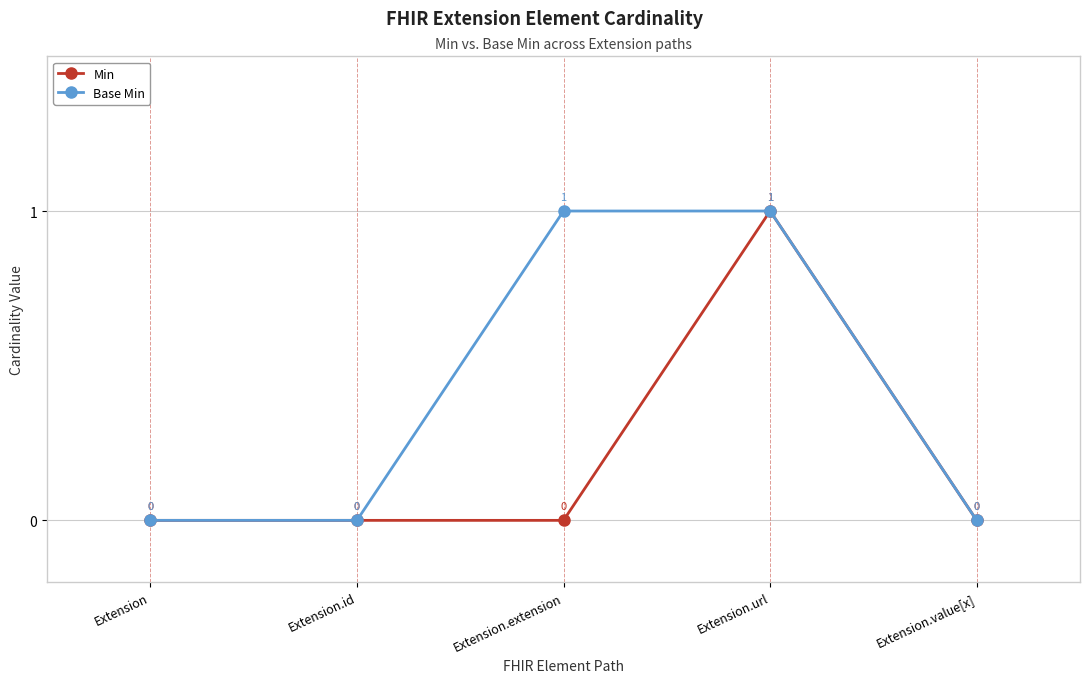

The value of Base Min at Extension is 1. True or false?

False